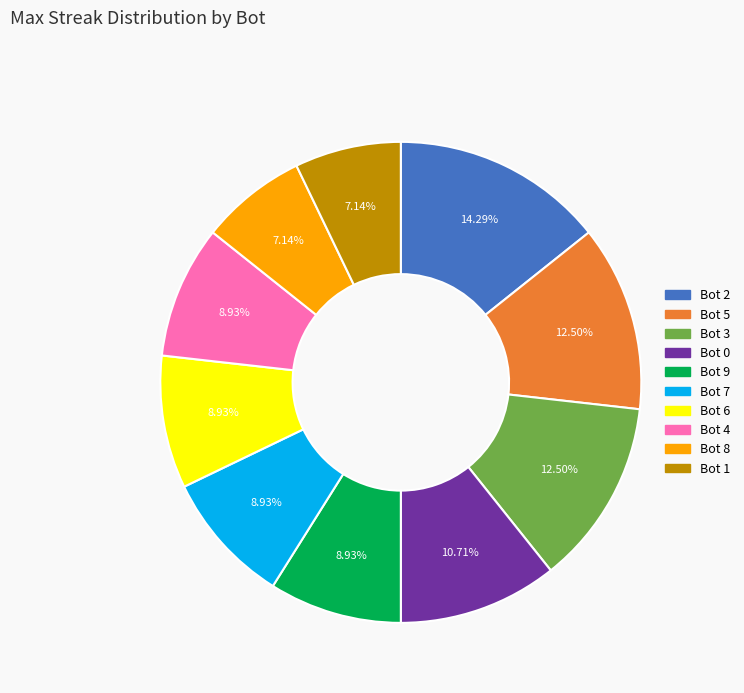

What percentage do Bot 4 and Bot 9 together represent?

17.9%